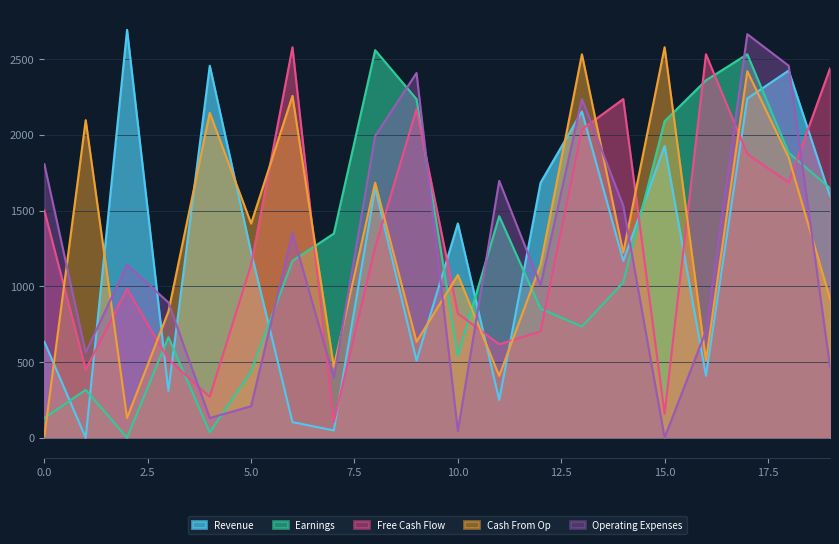

Reading right to left, transcribe all the data shown in this chart.

Revenue: 19=1595.6	18=2424.0	17=2239.6	16=409.0	15=1926.6	14=1167.6	13=2154.0	12=1683.6	11=249.0	10=1414.6	9=509.0	8=1647.6	7=48.0	6=103.0	5=1224.0	4=2456.0	3=309.0	2=2692.6	1=0.0	0=633.0
Earnings: 19=1647.6	18=1881.6	17=2531.6	16=2359.6	15=2089.6	14=1025.6	13=734.0	12=852.0	11=1462.6	10=540.0	9=2235.6	8=2558.6	7=1347.6	6=1167.6	5=440.0	4=35.0	3=664.0	2=0.0	1=316.0	0=130.0
Free Cash Flow: 19=2437.6	18=1685.6	17=1873.0	16=2531.6	15=158.0	14=2235.6	13=2036.0	12=702.0	11=617.0	10=820.0	9=2168.6	8=1255.6	7=103.0	6=2577.6	5=1142.0	4=270.0	3=517.0	2=982.0	1=450.0	0=1499.6
Cash From Op: 19=918.0	18=1849.6	17=2419.6	16=509.0	15=2577.6	14=1221.6	13=2531.6	12=1142.0	11=408.0	10=1075.0	9=633.0	8=1683.6	7=468.0	6=2256.6	5=1414.0	4=2144.6	3=833.0	2=130.0	1=2096.6	0=10.0
Operating Expenses: 19=468.0	18=2456.0	17=2664.0	16=705.0	15=0.0	14=1532.0	13=2236.0	12=1006.0	11=1696.0	10=44.0	9=2408.0	8=1992.0	7=398.0	6=1352.0	5=208.0	4=130.0	3=893.0	2=1142.0	1=562.0	0=1806.0